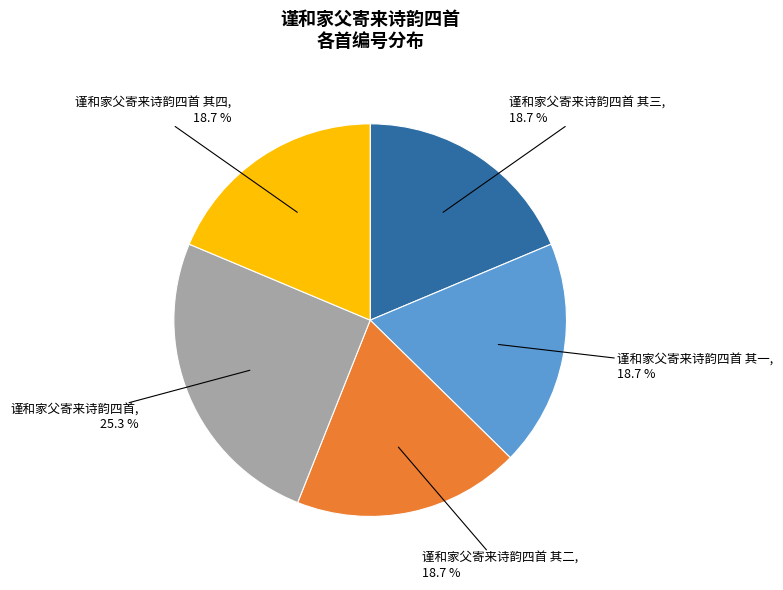

Is there any slice that represents more than half of the pie?

No